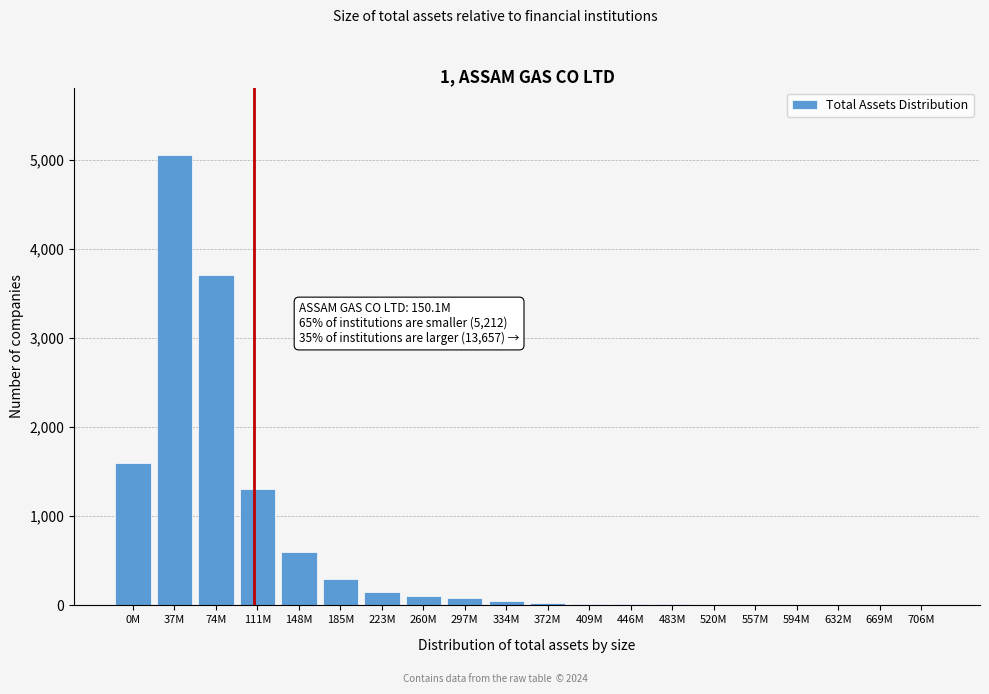

What is the sum of all values?

13028